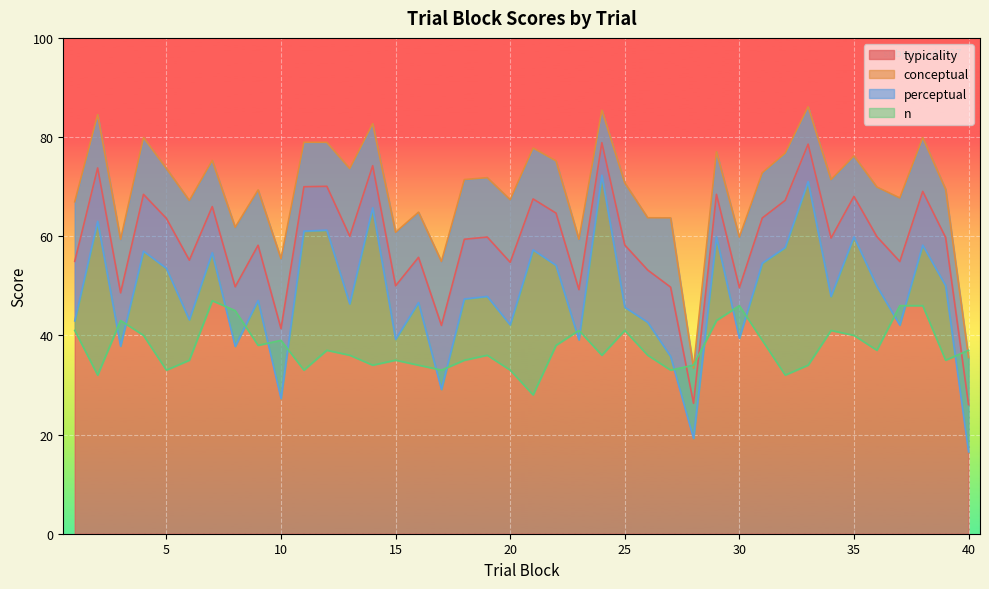

Which category has the lowest value in the perceptual series?

40